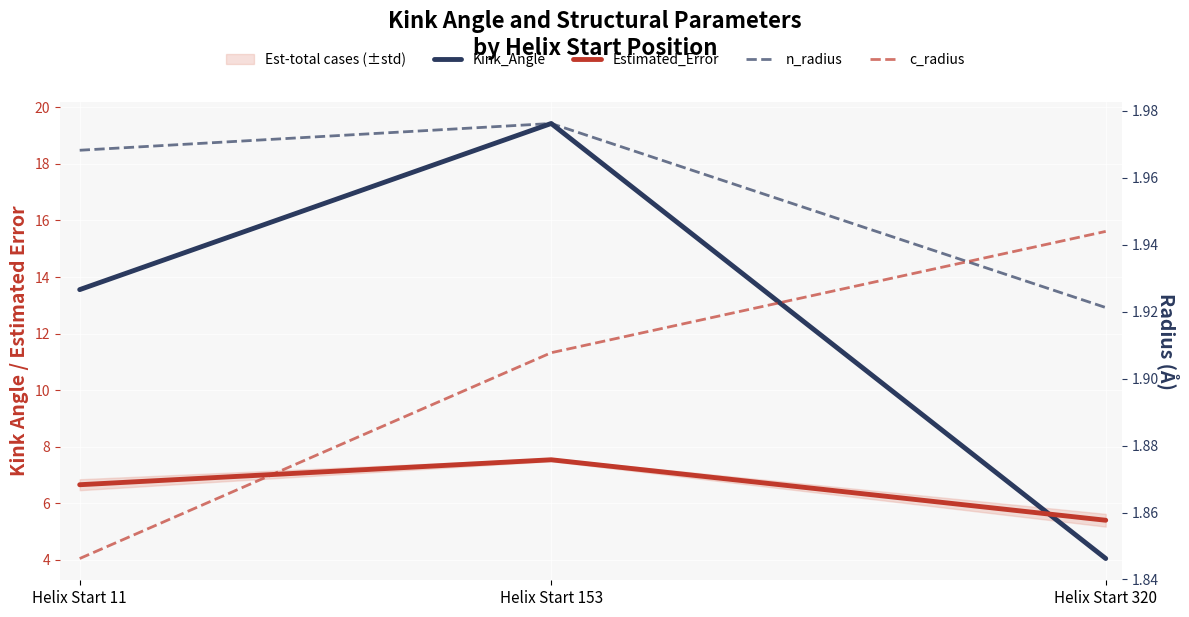

What is the sum of the n_radius values at Helix Start 153 and Helix Start 320?

3.9